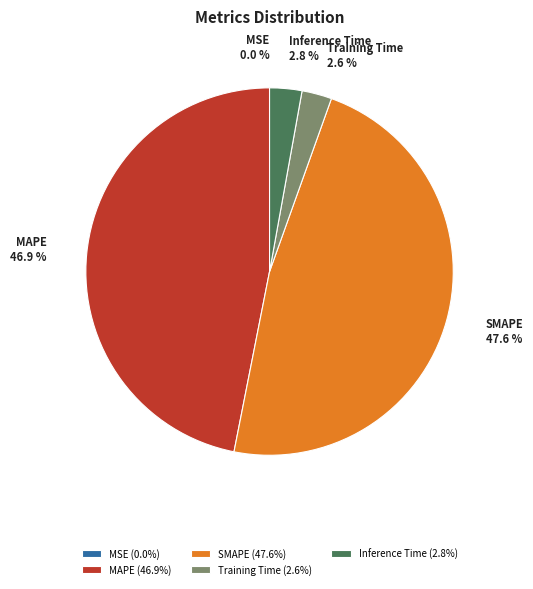

What percentage is NOT represented by SMAPE?

52.4%